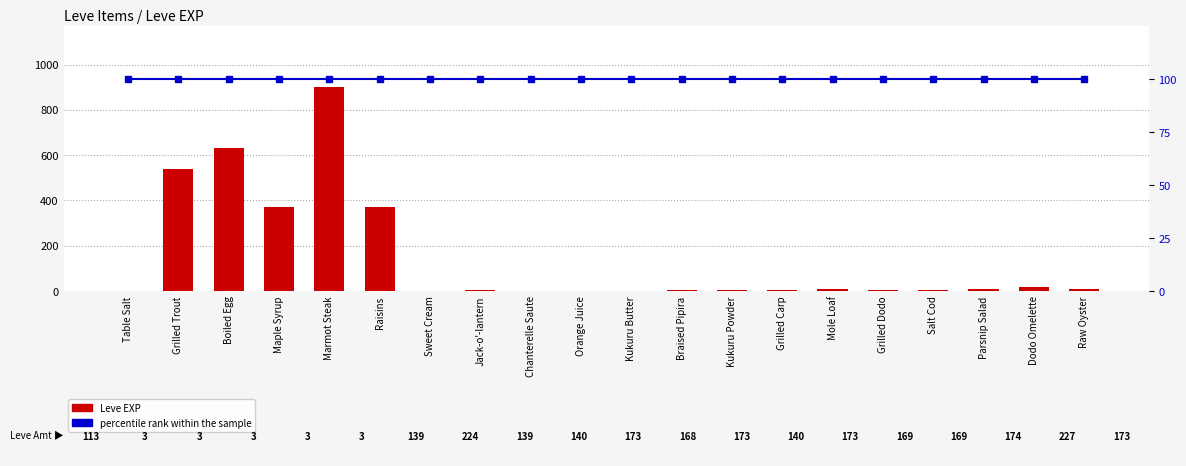

How many groups of bars are there?

20